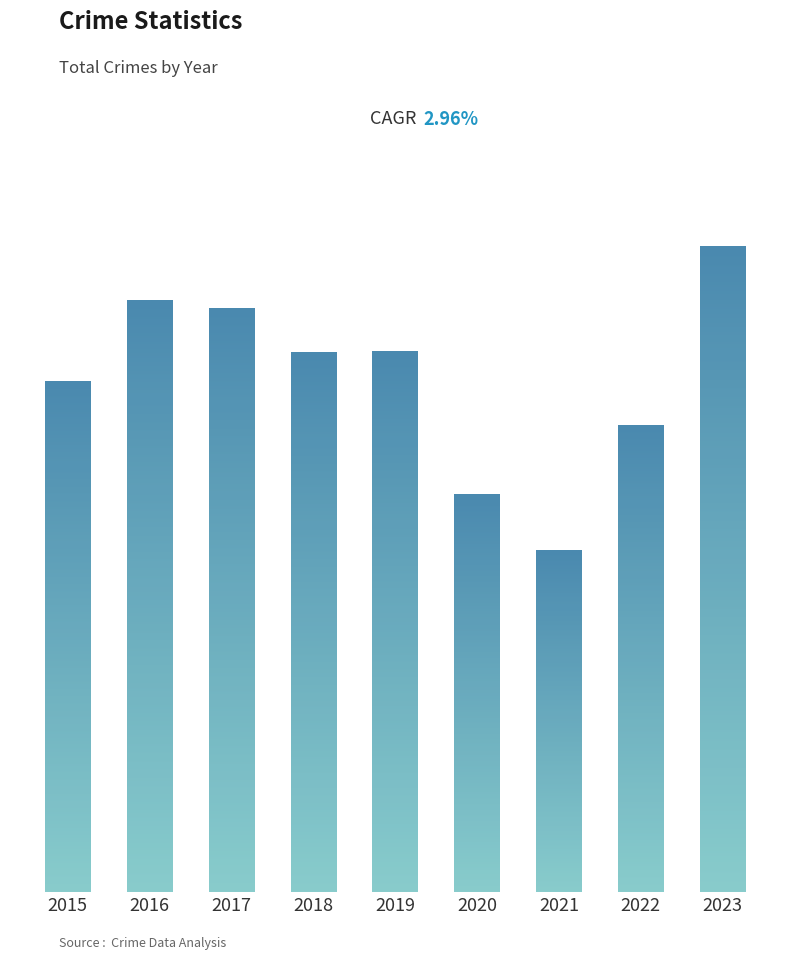

Is it true that the value at 2018 is 1853?

True